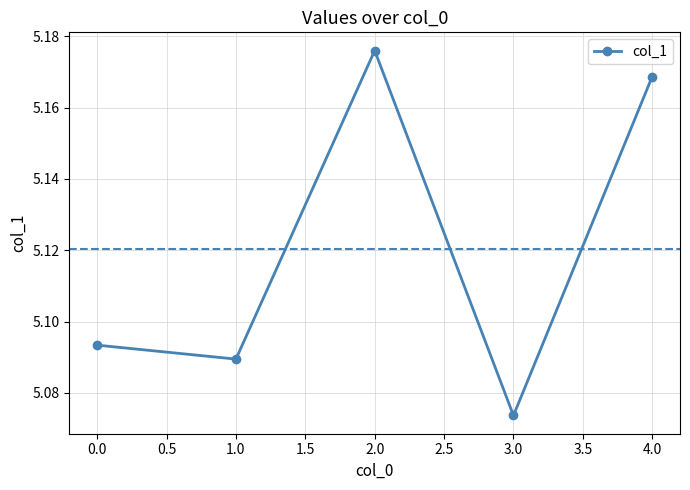

How many points are lower than both their immediate neighbors (excluding endpoints)?

2